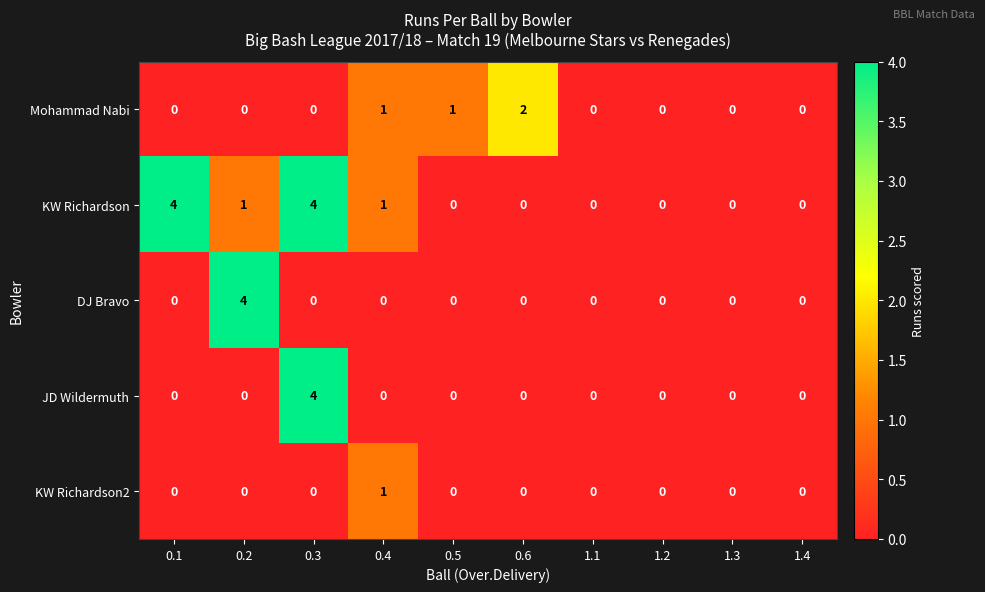

How many data points does each series have?

10